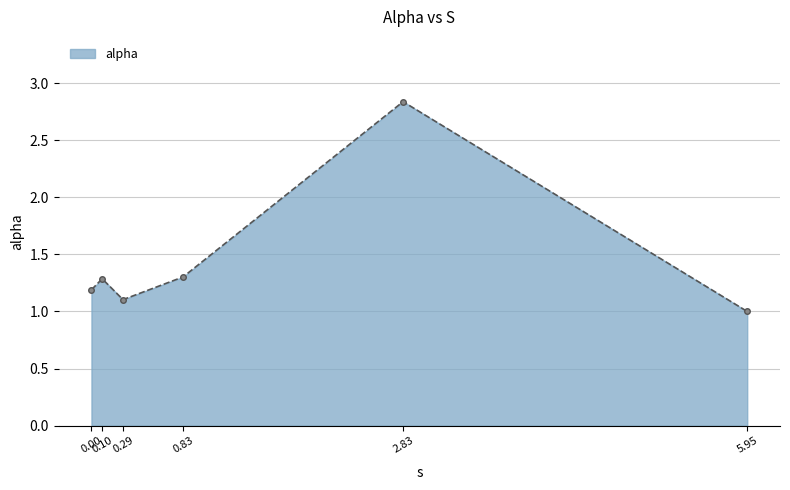

Count the number of categories in the chart.

6